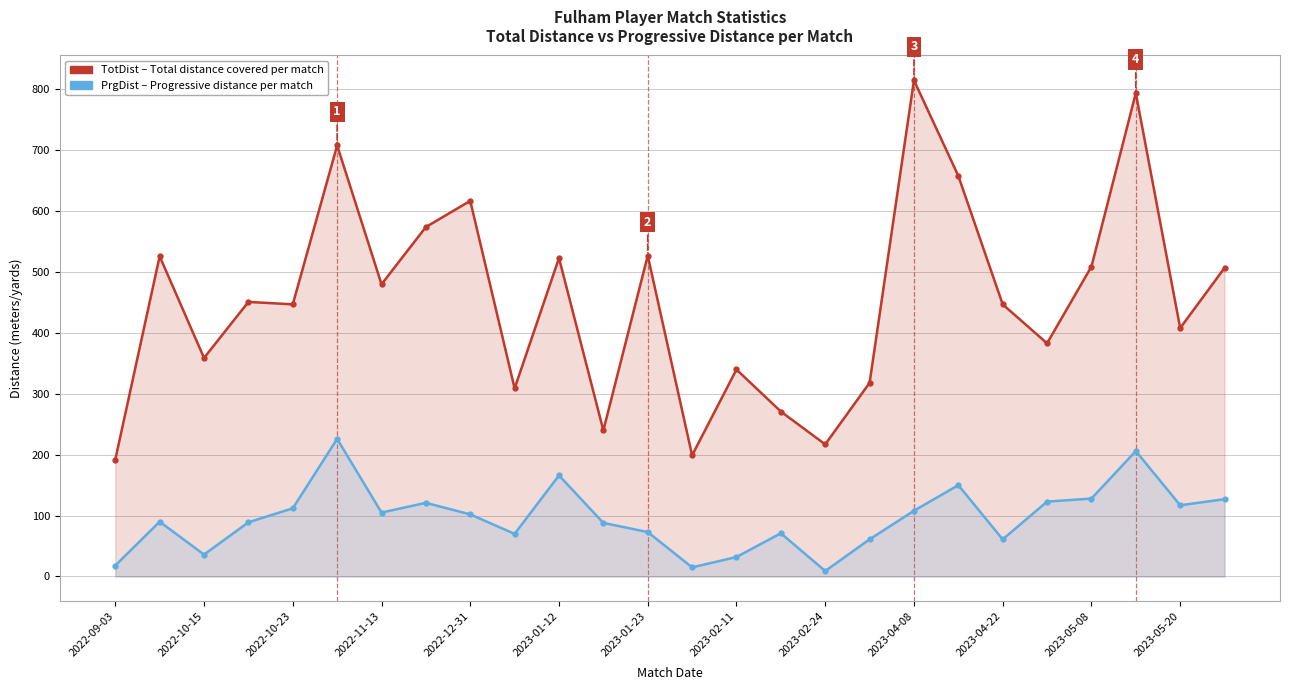

What are all the series names shown in the legend?

TotDist, PrgDist